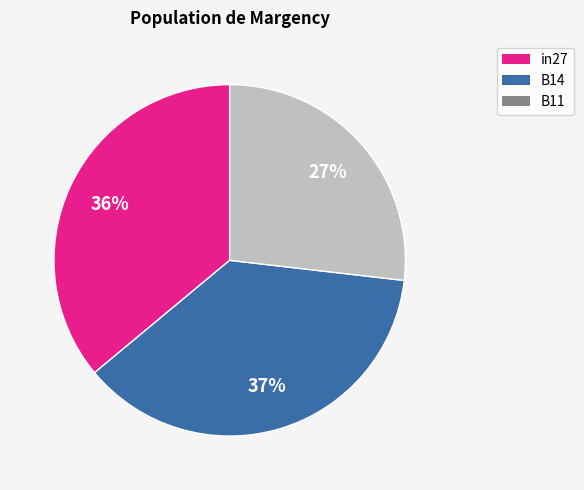

Do B14 and B11 together represent more than half of the pie?

Yes